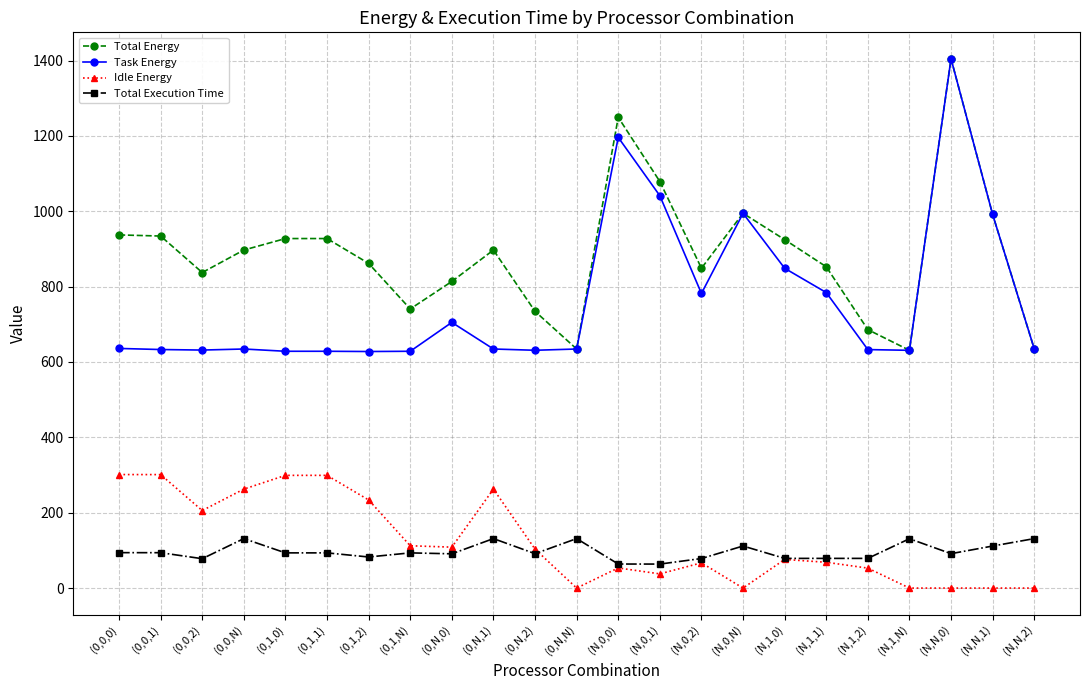

Which series changed the most between (0,N,0) and (N,N,2)?

Total Energy